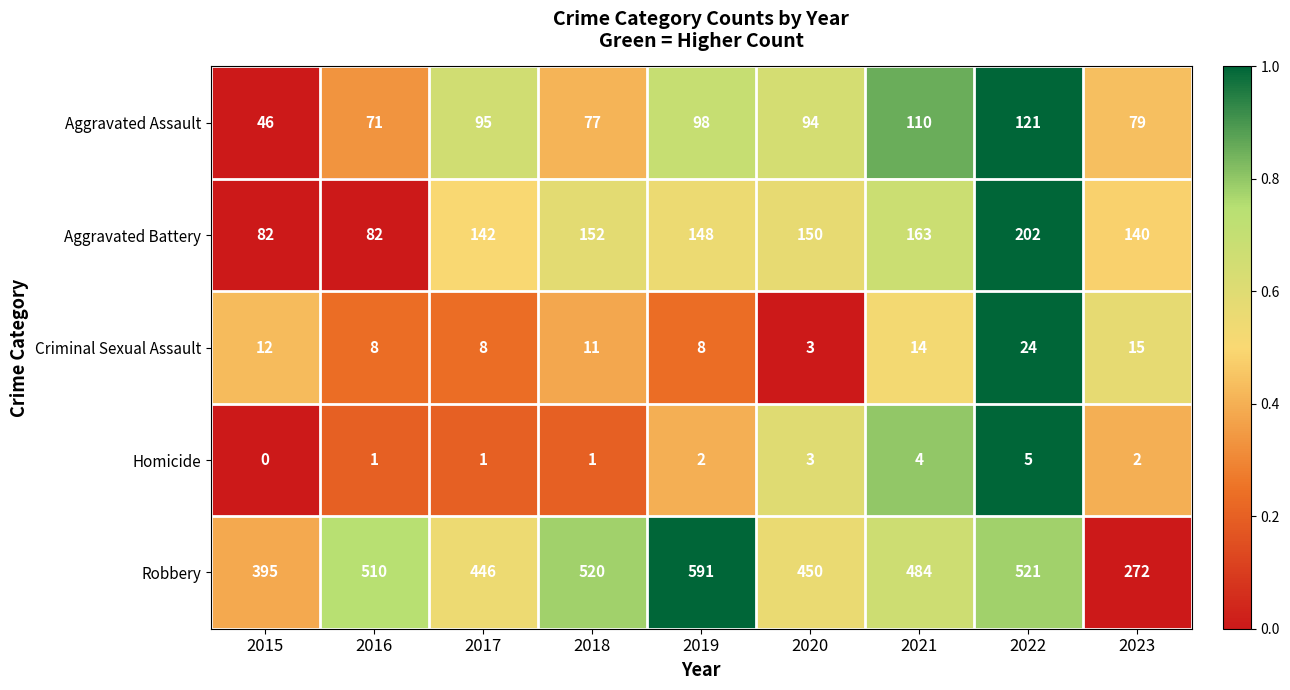

Which series changed the most between 2019 and 2022?

Robbery